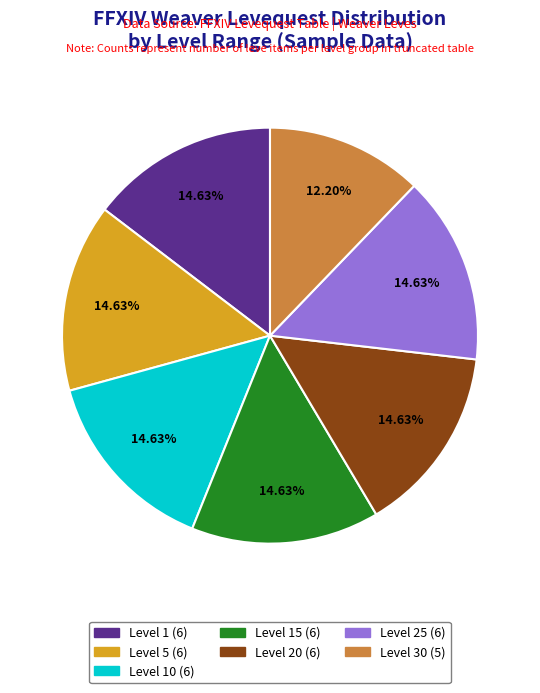

Is Level 15 (6) the majority of the pie?

No